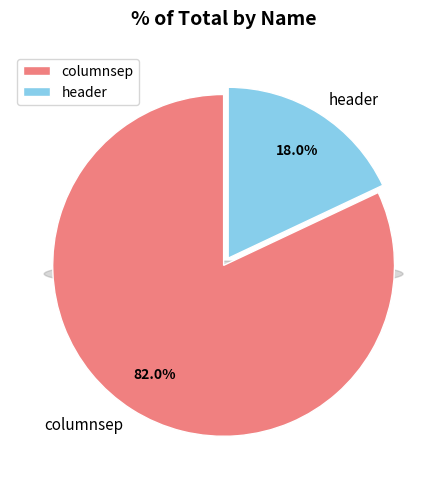

Which slice represents more than half of the pie?

columnsep